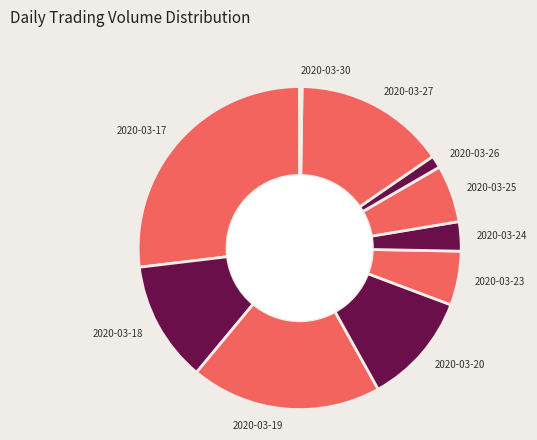

What is the largest slice in the pie chart?

2020-03-17